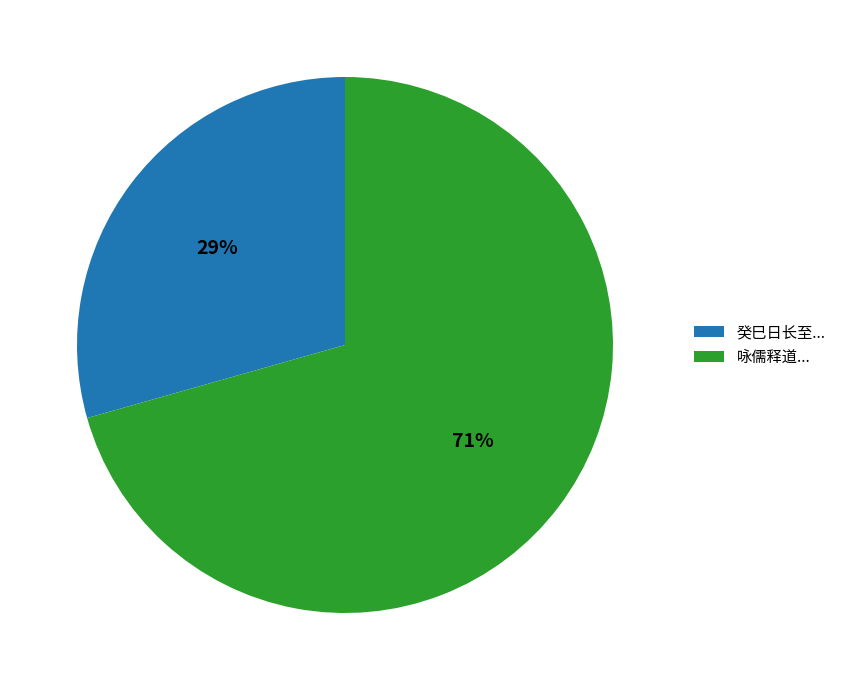

How many slices are in this pie chart?

2